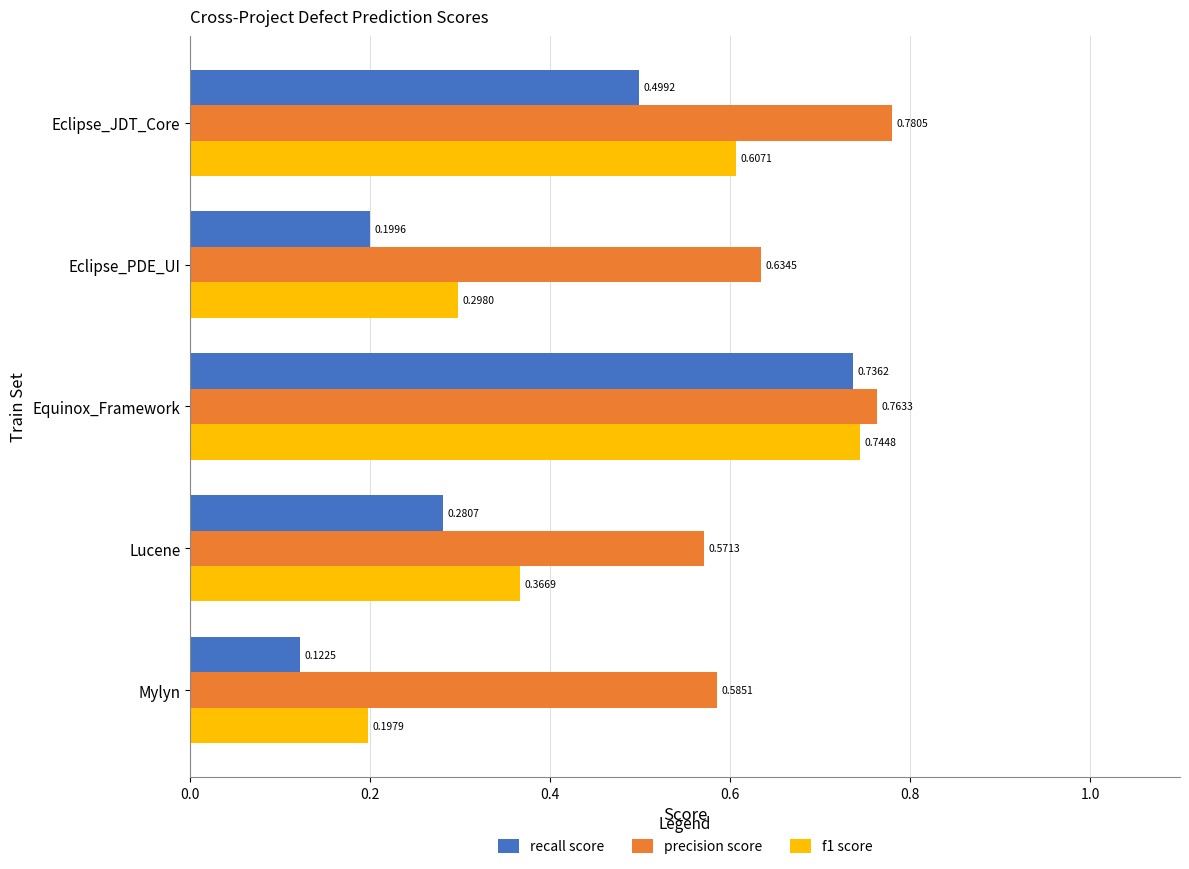

Rank the series by their maximum value, from highest to lowest.

precision score, f1 score, recall score